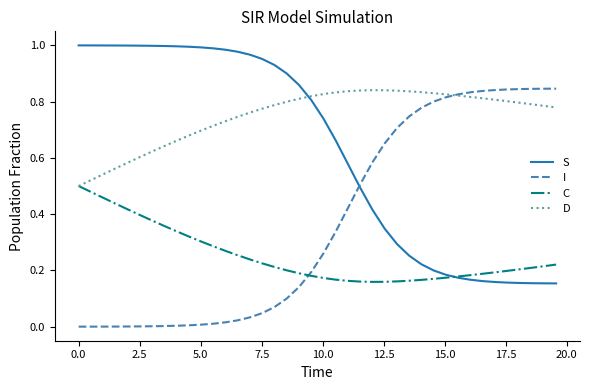

True or false: I and S intersect in this chart.

True